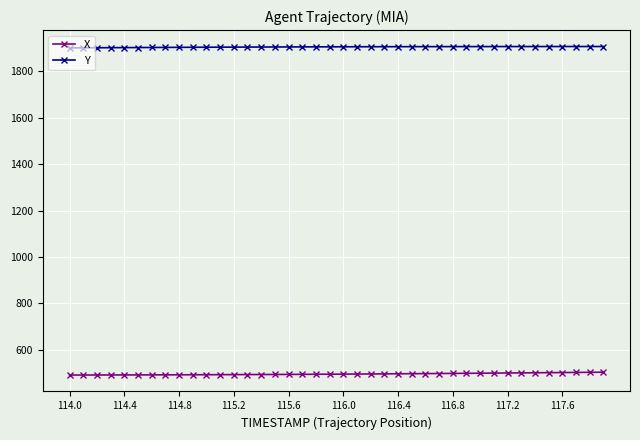

What is the highest value of the Y series?

1907.1